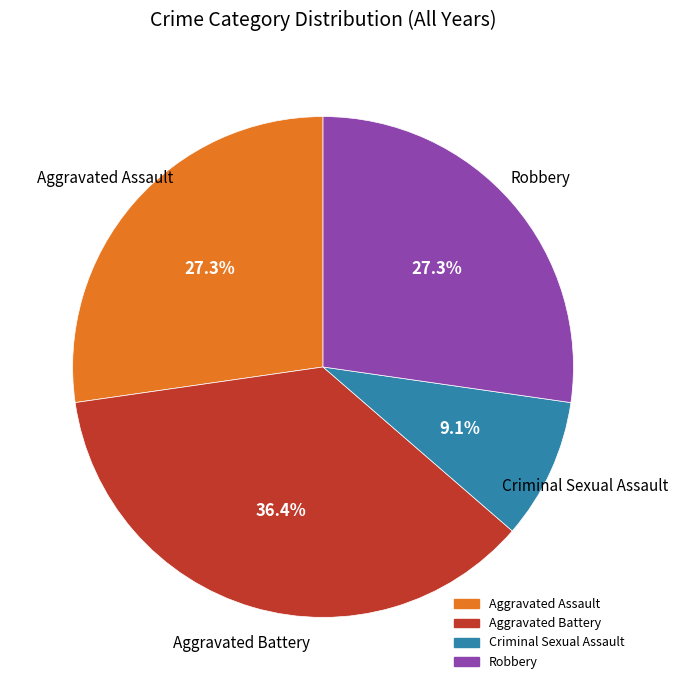

Combined, do Robbery and Aggravated Battery account for over 50%?

Yes